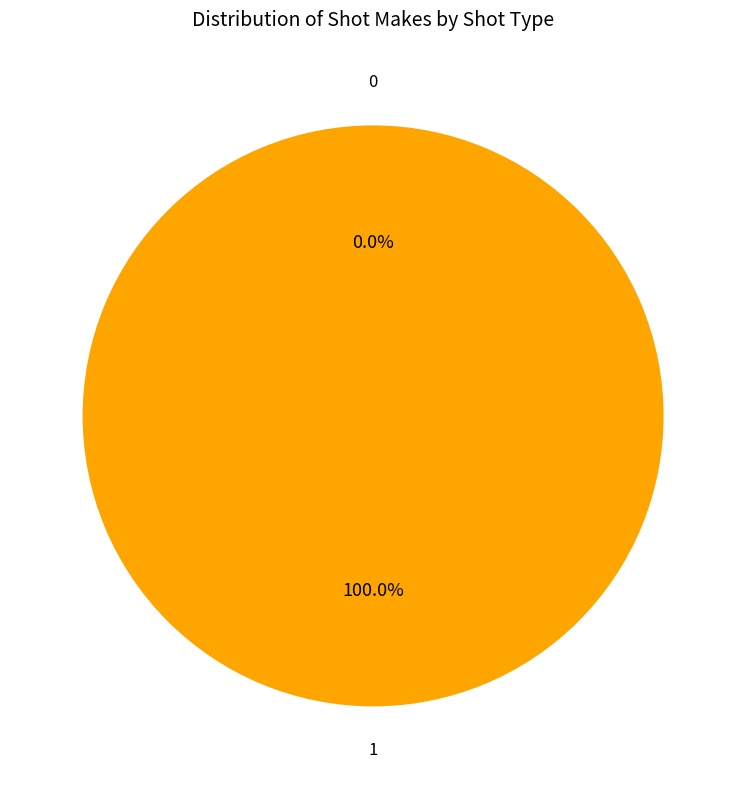

Does Driving Layup account for over 50% of the chart?

No